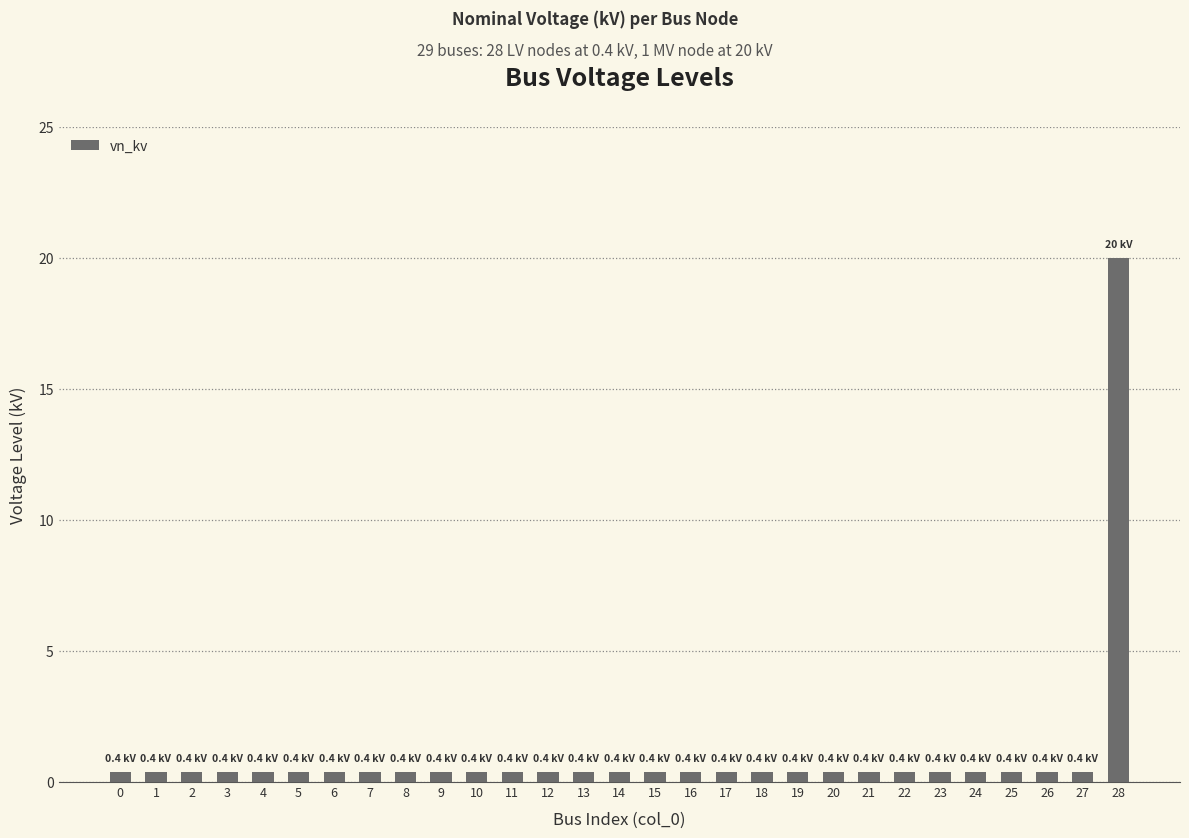

How many categories are shown in the chart?

29